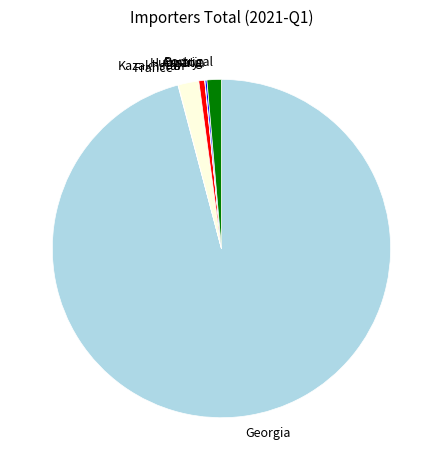

Between Hungary and Portugal, which is larger?

Portugal